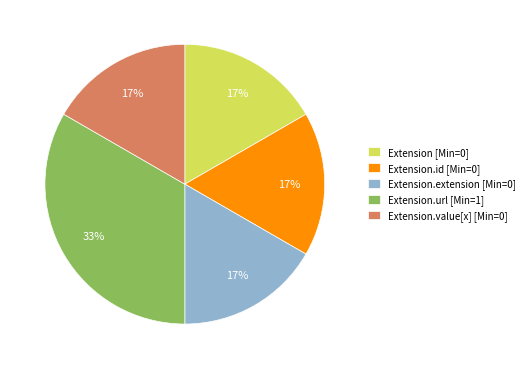

Does any single category account for the majority?

No